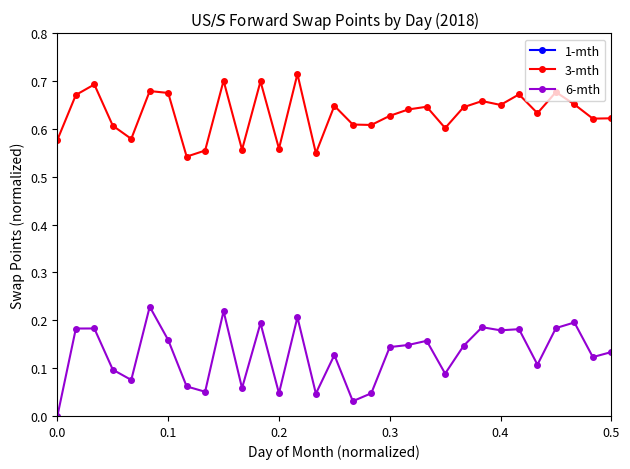

What is the value of the 1-mth point at the 13th from the left?

0.9